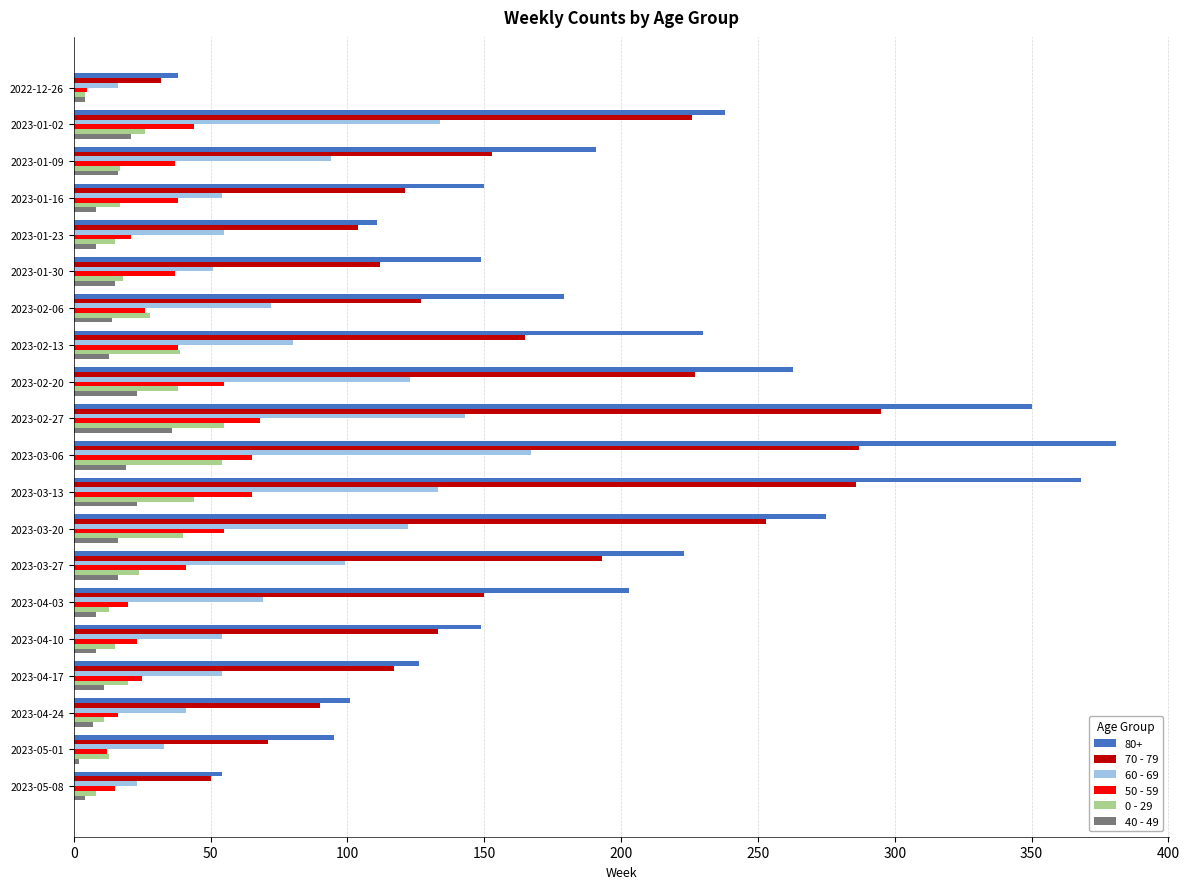

Which series has the largest range (max minus min)?

80+